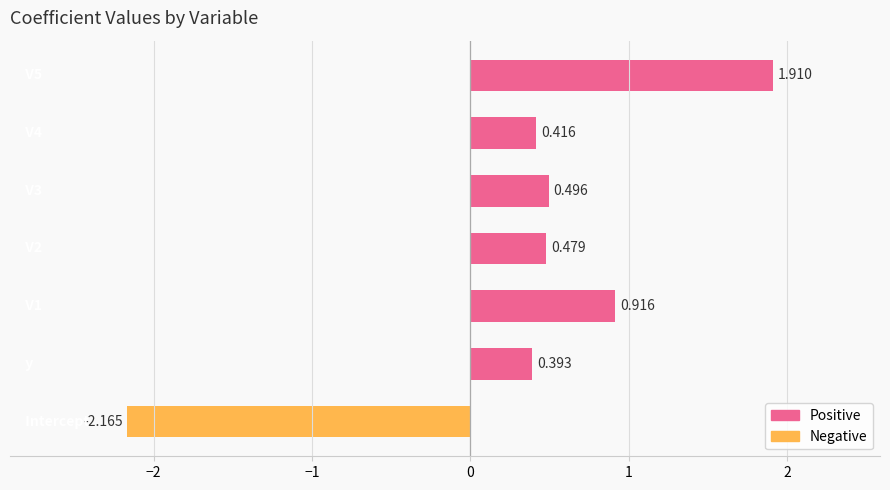

How many data points are less than 0?

1